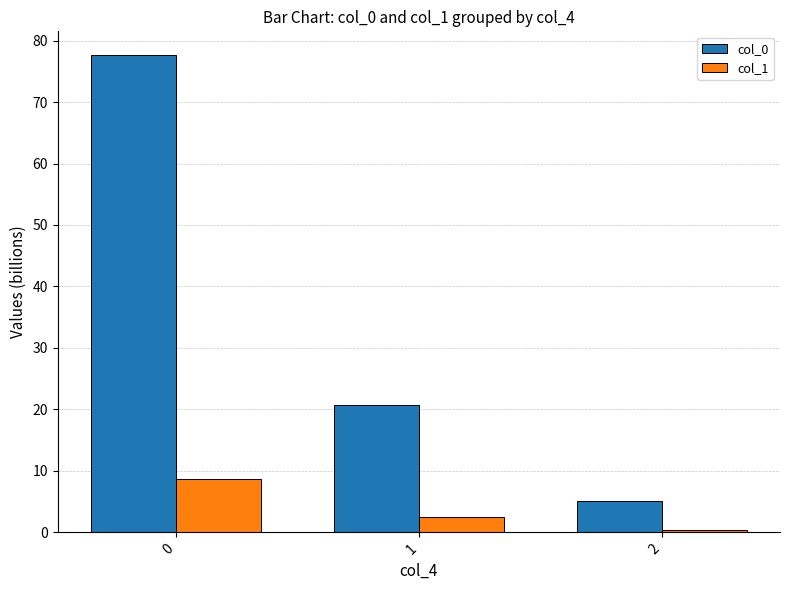

Rank the series by their average value, from lowest to highest.

col_1, col_0